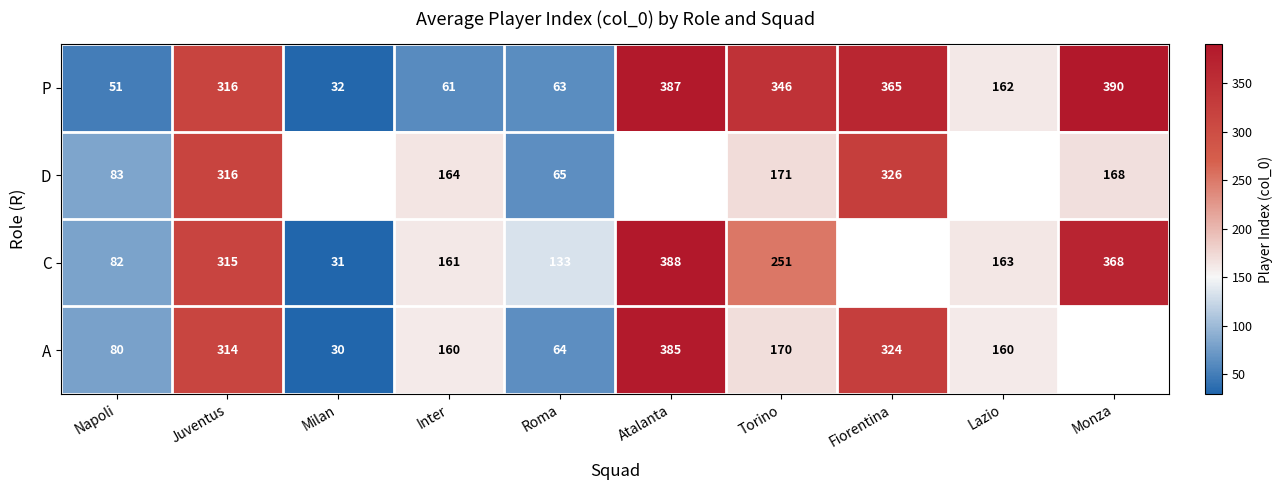

The value of P at Lazio is 103.7. True or false?

False